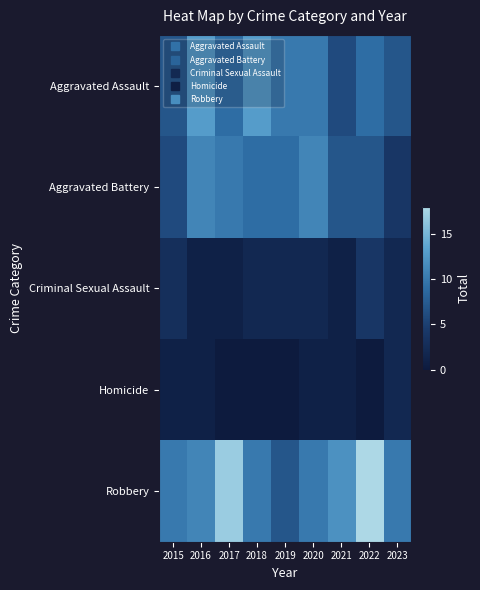

Rank the series by their maximum value, from highest to lowest.

Robbery, Aggravated Assault, Aggravated Battery, Criminal Sexual Assault, Homicide